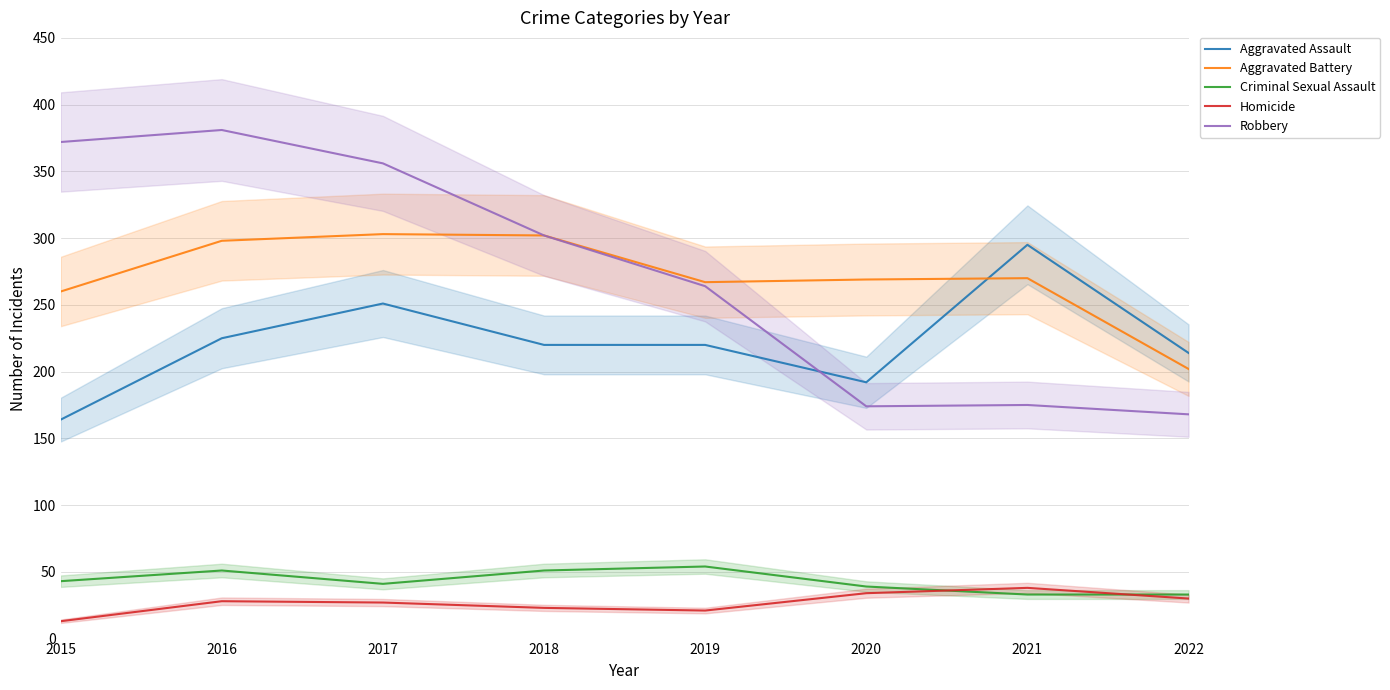

Which series has the widest spread of values?

Robbery